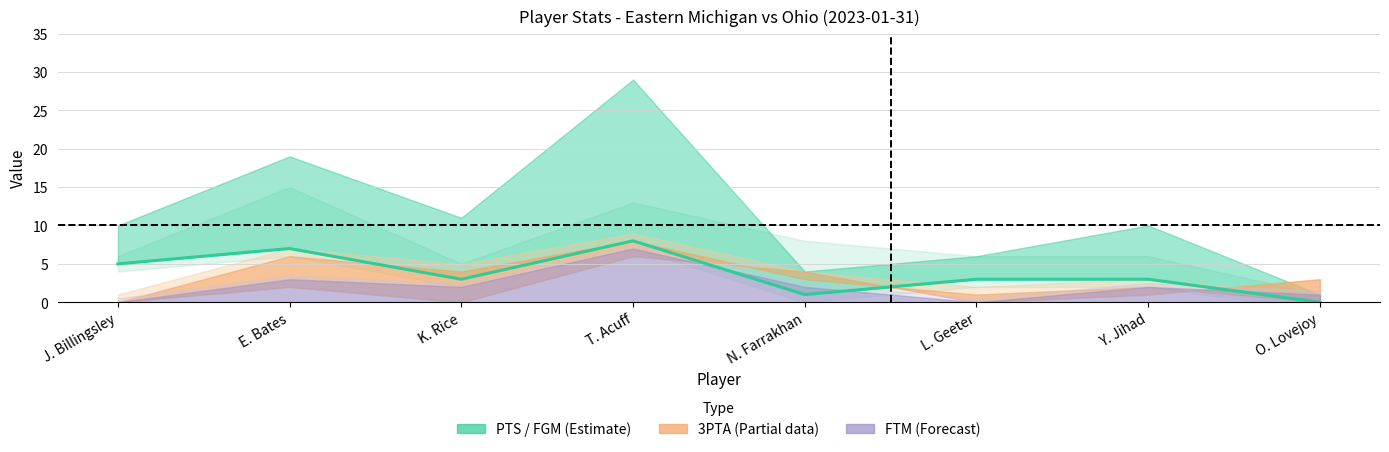

List the labels in order of value, largest first.

T. Acuff, E. Bates, J. Billingsley, K. Rice, L. Geeter, Y. Jihad, N. Farrakhan, O. Lovejoy